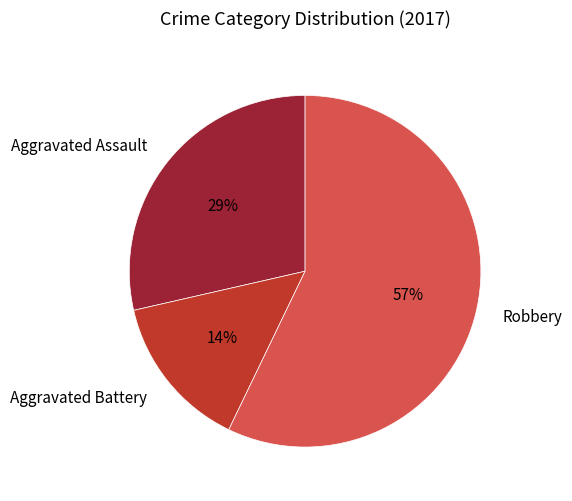

Is it true that Aggravated Assault is 35% of the pie?

False